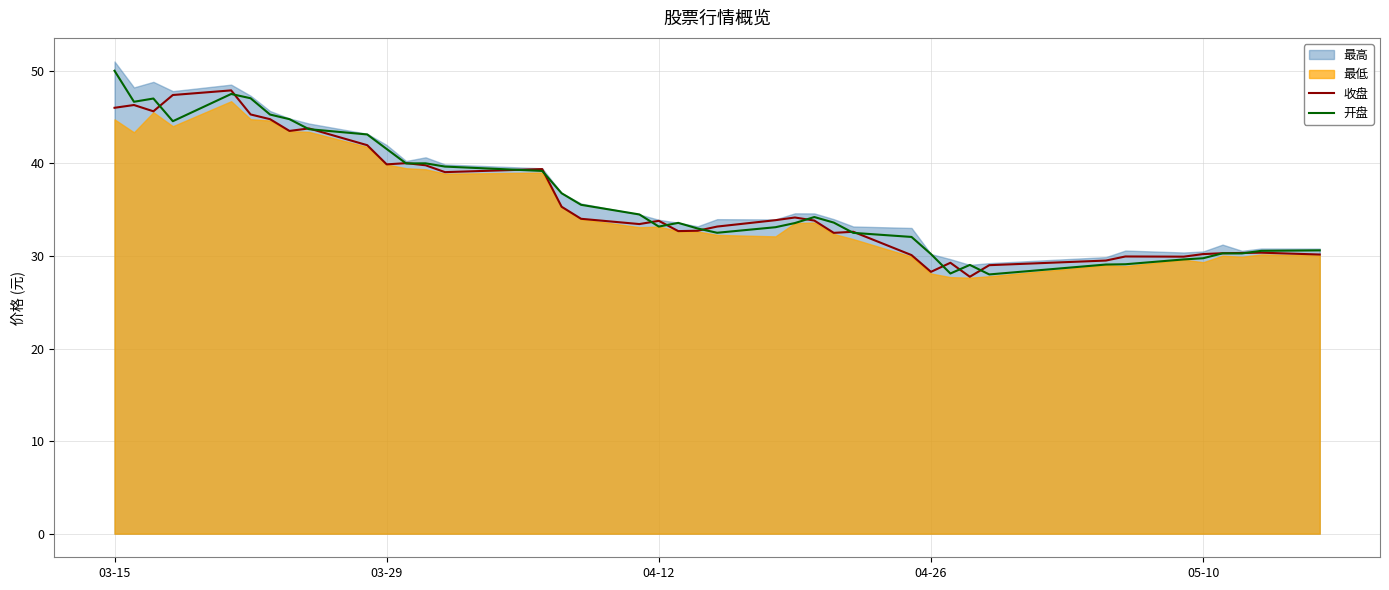

What is the highest value of the 收盘 series?

47.9